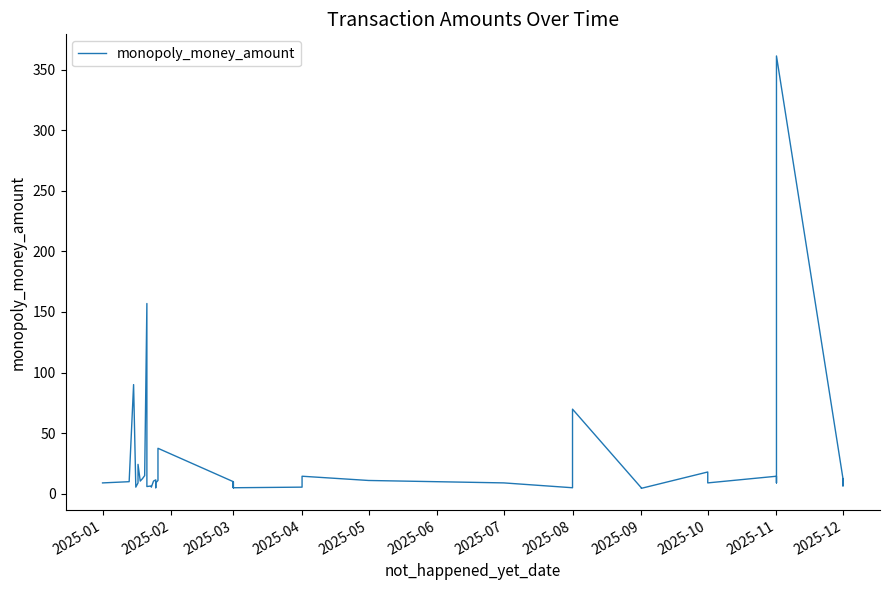

How many categories are shown in the chart?

40